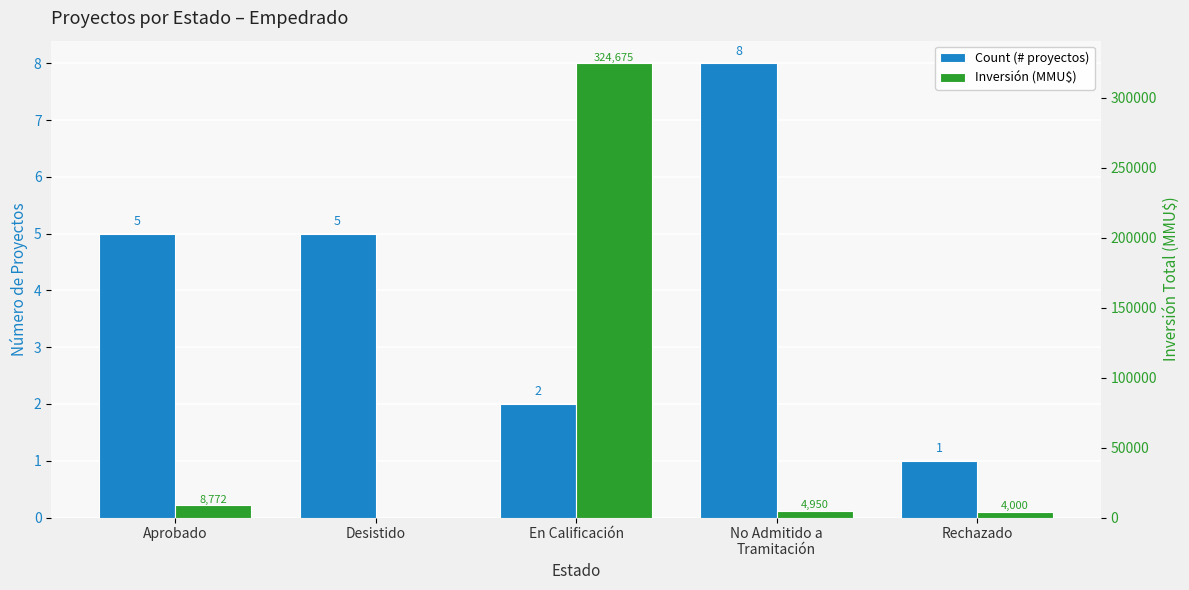

Is the value of Count (# proyectos) at En Calificación greater than the value of Inversión (MMU$) at Aprobado?

No